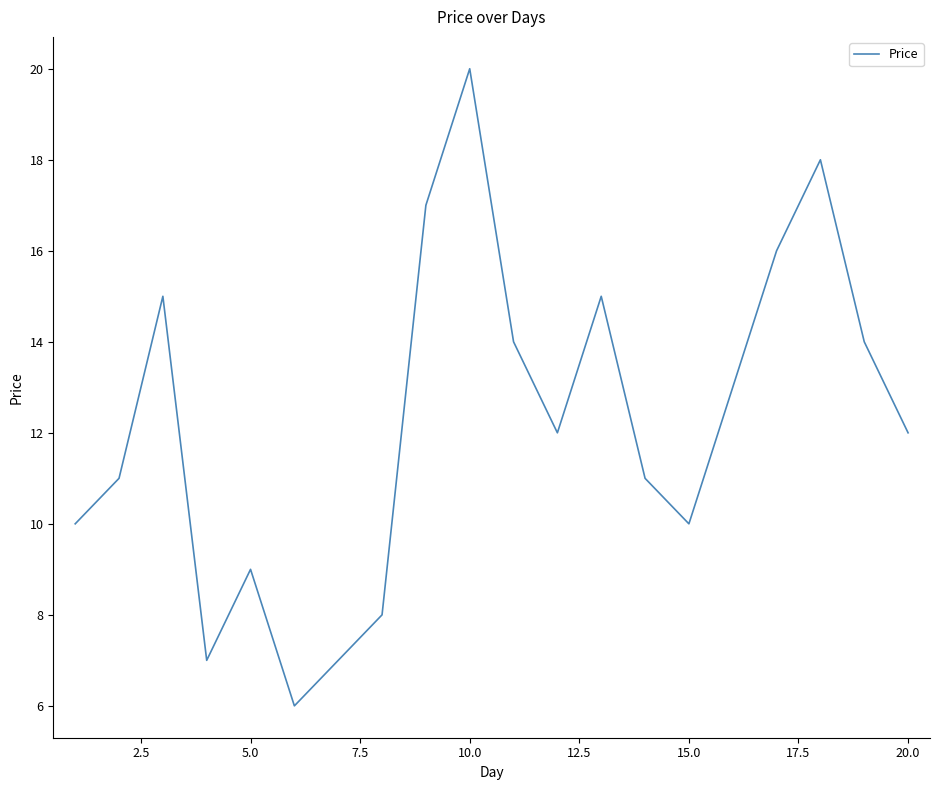

What is the smallest value displayed?

6